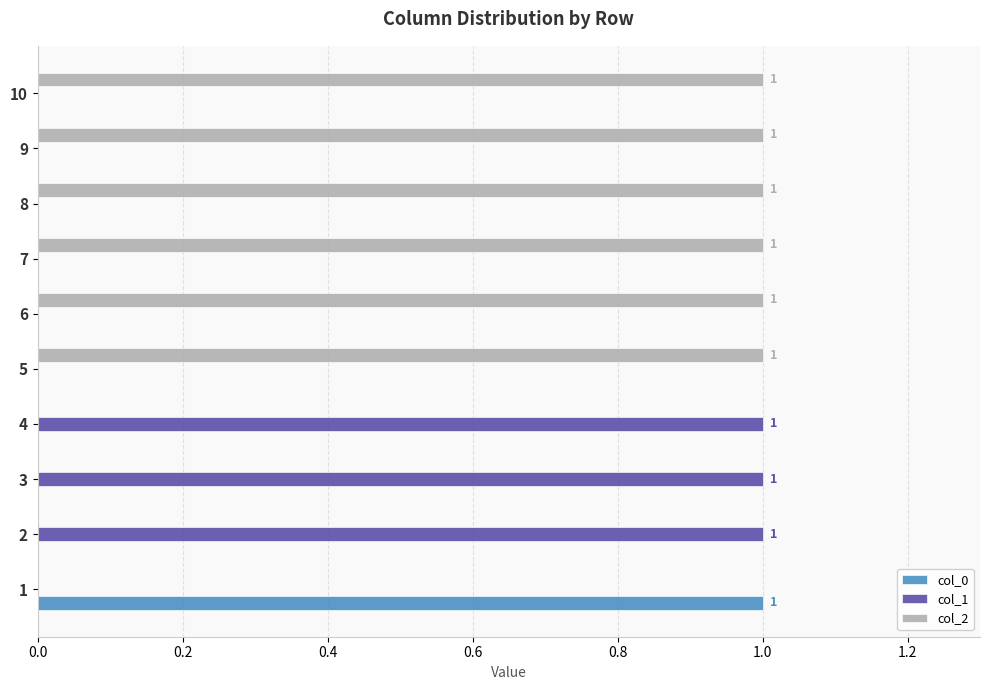

Is it true that col_2 equals 0 at 1?

True